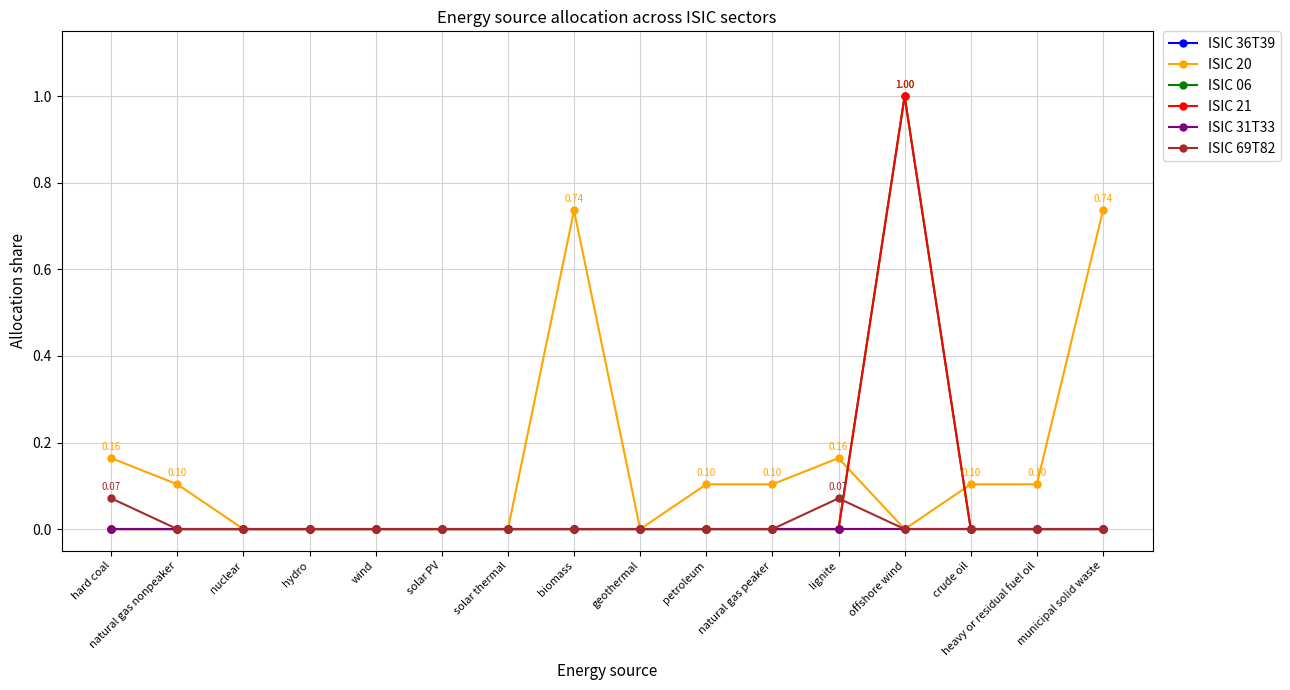

The value of ISIC 06 at biomass is -0.7. True or false?

False